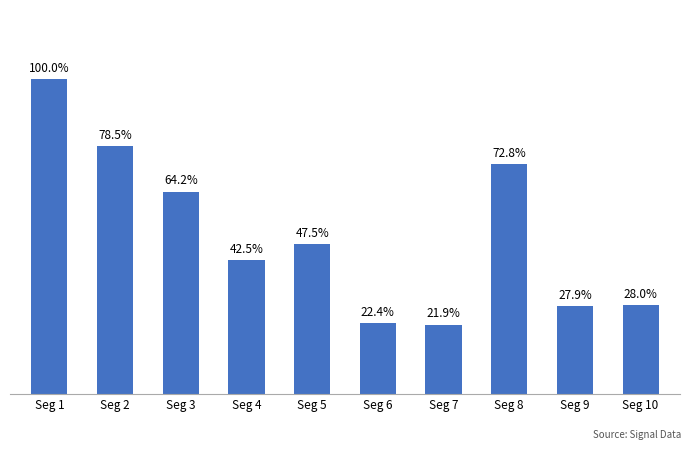

Are the bars horizontal?

No